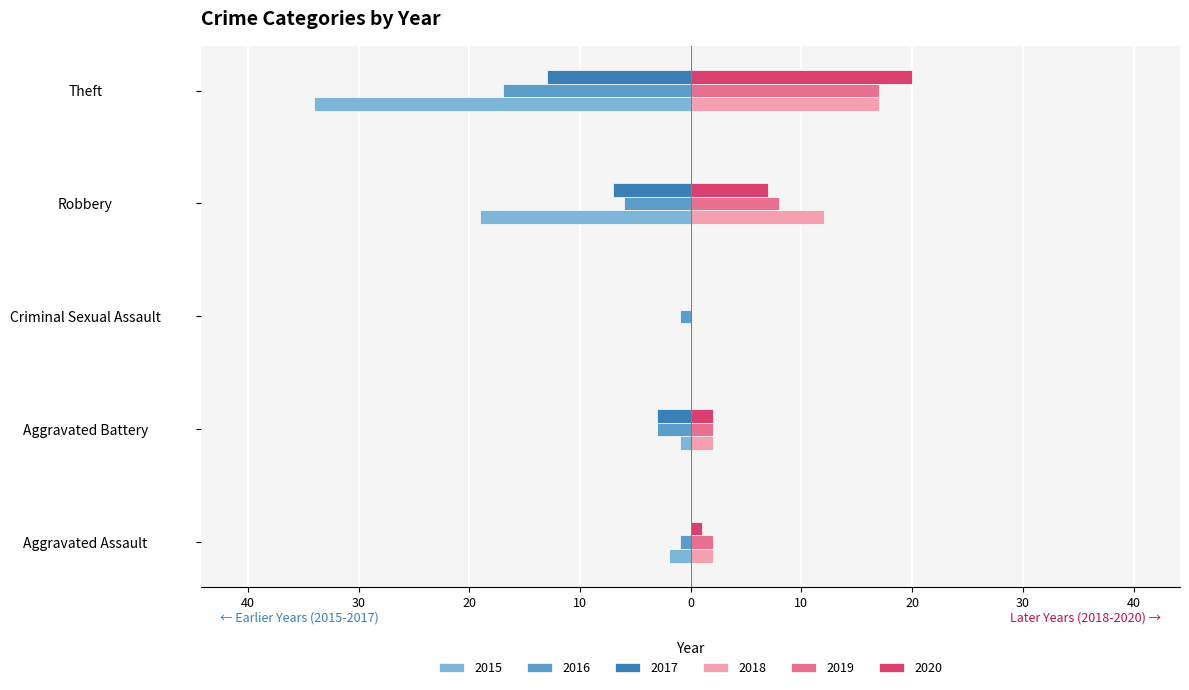

Reading left to right, extract all data points from this chart.

2015: Aggravated Assault=-2	Aggravated Battery=-1	Criminal Sexual Assault=0	Robbery=-19	Theft=-34
2016: Aggravated Assault=-1	Aggravated Battery=-3	Criminal Sexual Assault=-1	Robbery=-6	Theft=-17
2017: Aggravated Assault=0	Aggravated Battery=-3	Criminal Sexual Assault=0	Robbery=-7	Theft=-13
2018: Aggravated Assault=2	Aggravated Battery=2	Criminal Sexual Assault=0	Robbery=12	Theft=17
2019: Aggravated Assault=2	Aggravated Battery=2	Criminal Sexual Assault=0	Robbery=8	Theft=17
2020: Aggravated Assault=1	Aggravated Battery=2	Criminal Sexual Assault=0	Robbery=7	Theft=20